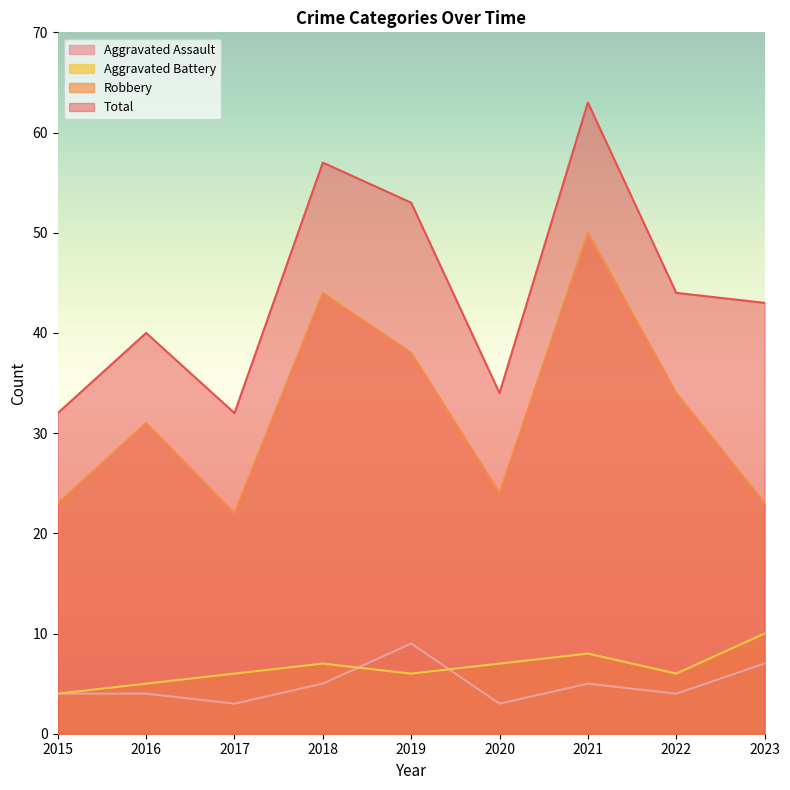

The Aggravated Battery series shows 7 at 2020. True or false?

True